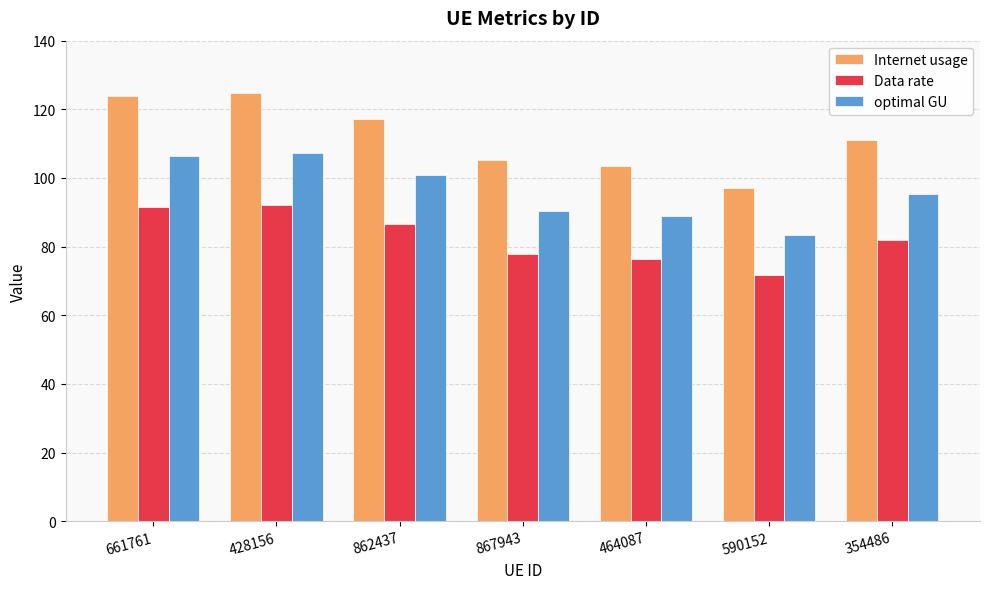

List the series in order of their peak value, lowest first.

Data rate, optimal GU, Internet usage